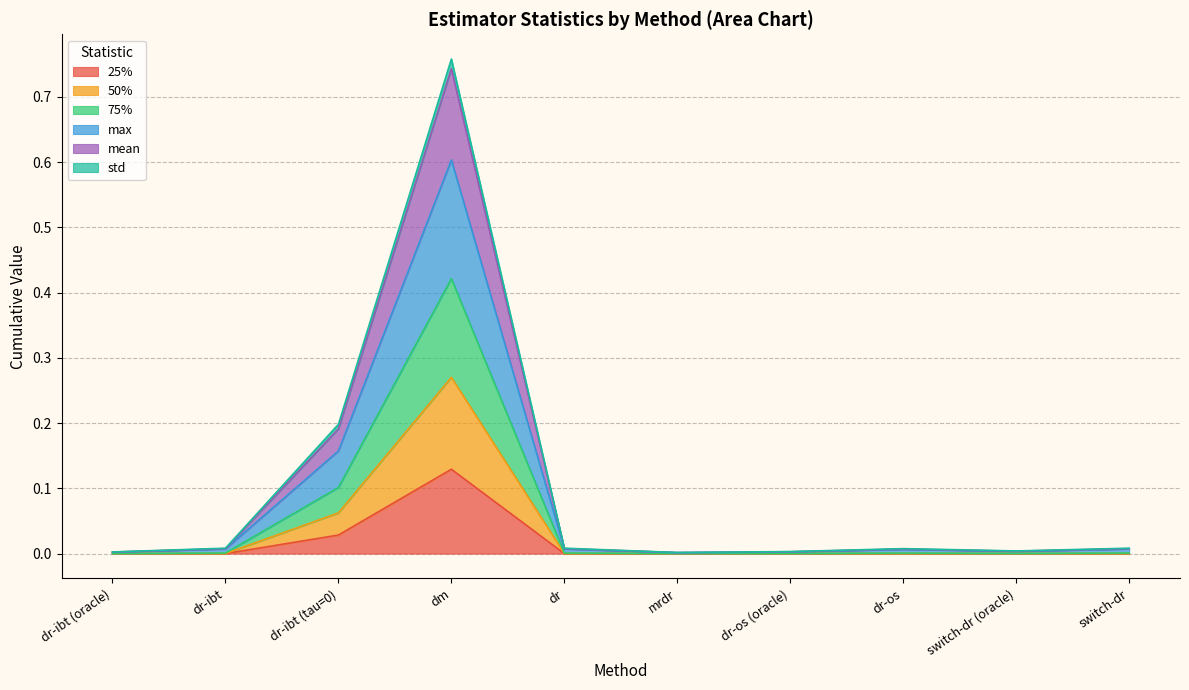

How many interior local peaks does the std series have?

2